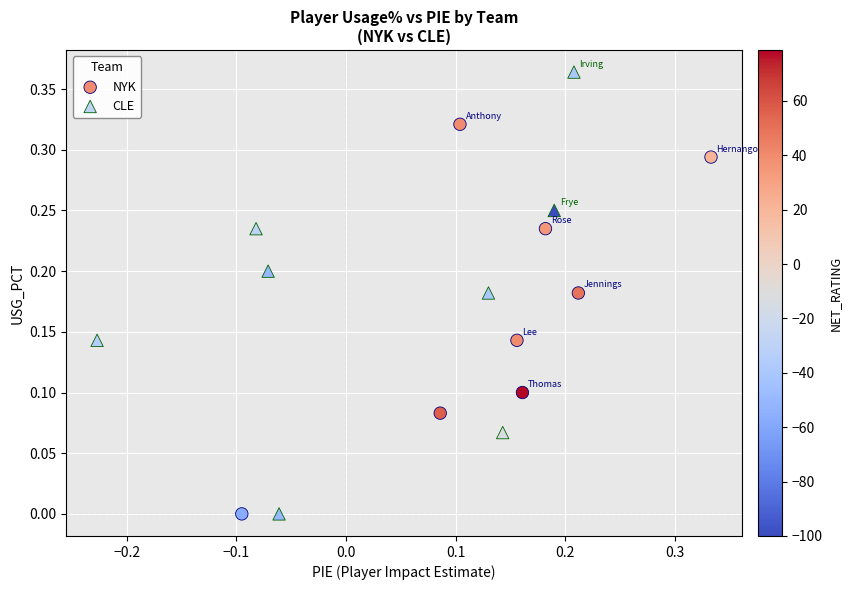

Which series has the widest spread of Y values?

CLE